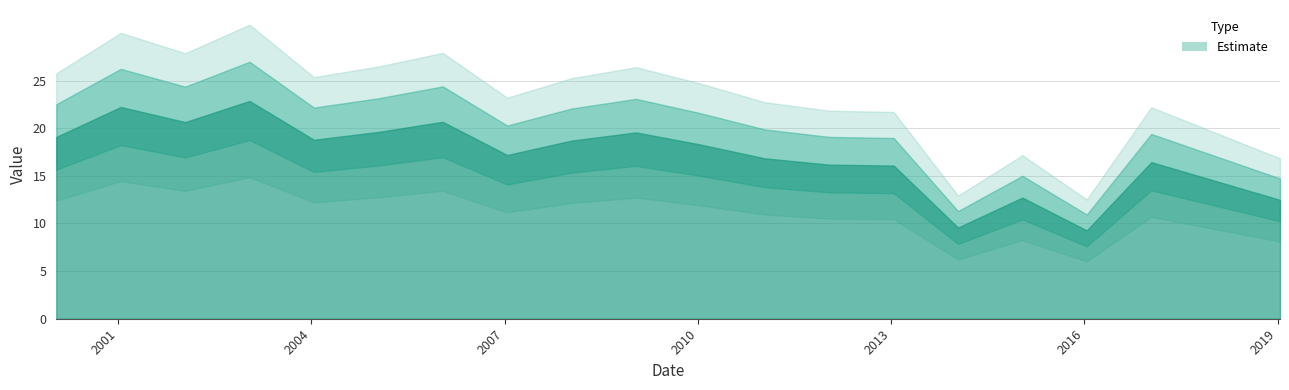

What is the difference between the maximum and minimum values?

13.6